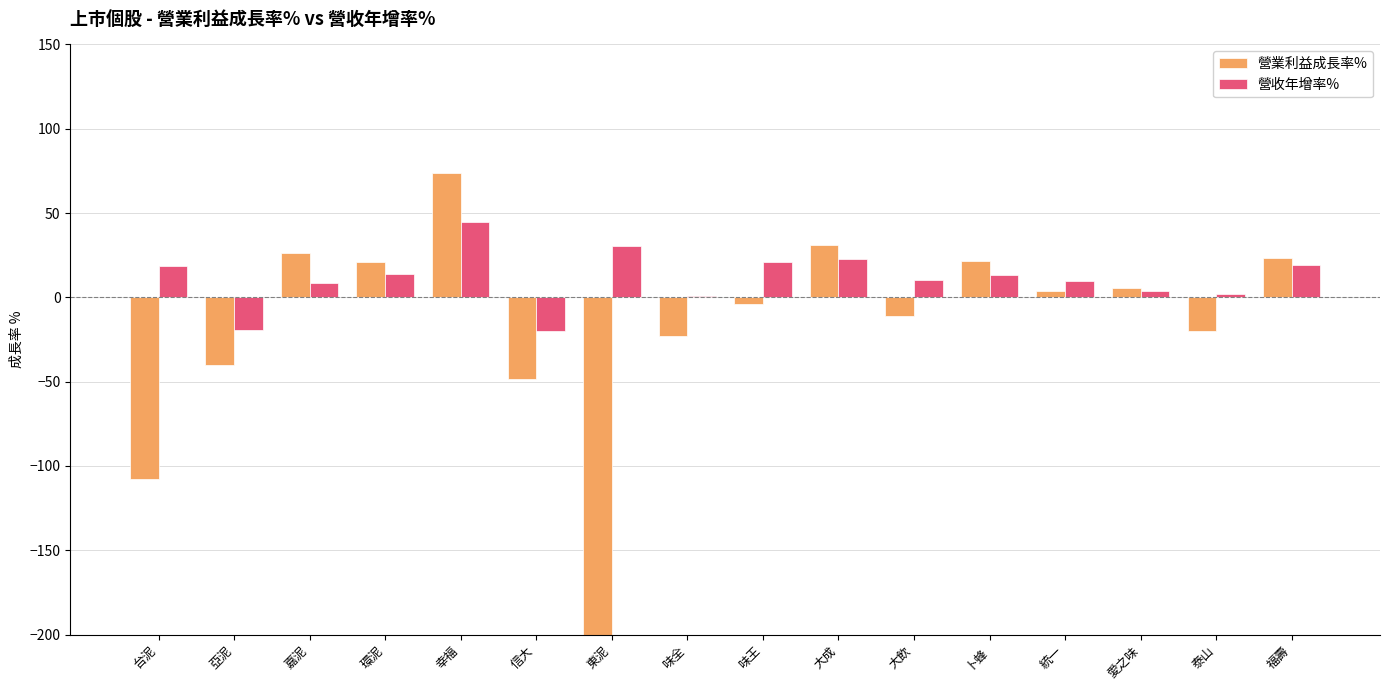

How many bars are there in each group?

2